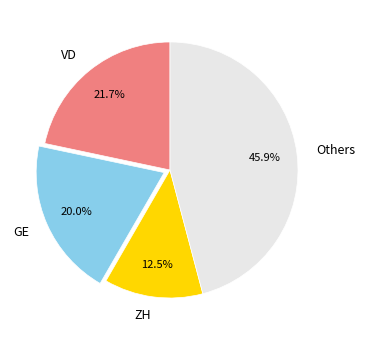

What percentage do GE and ZH together represent?

32.5%